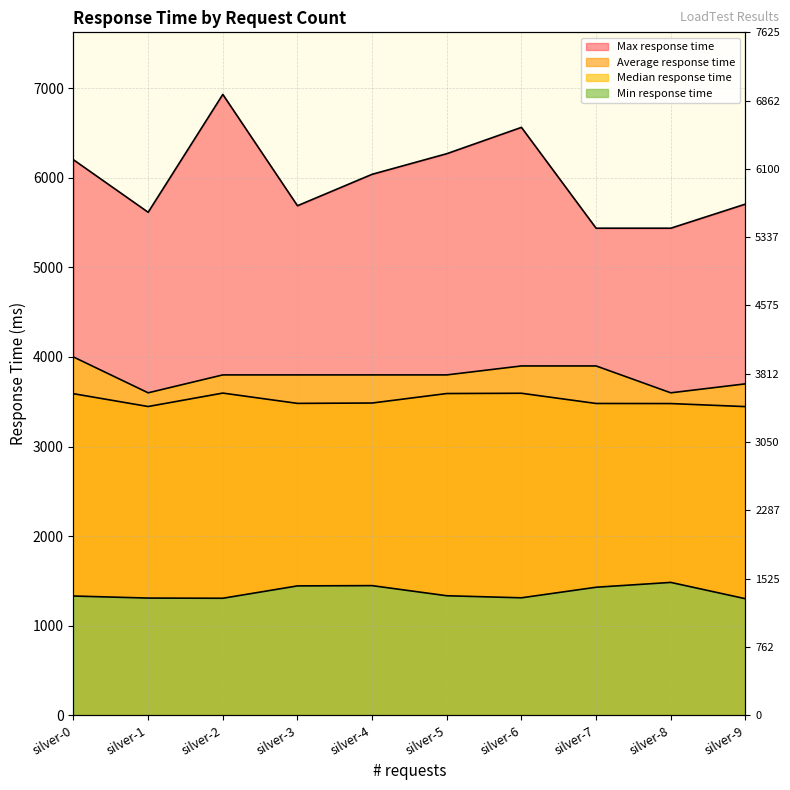

What is the greatest value displayed?

6932